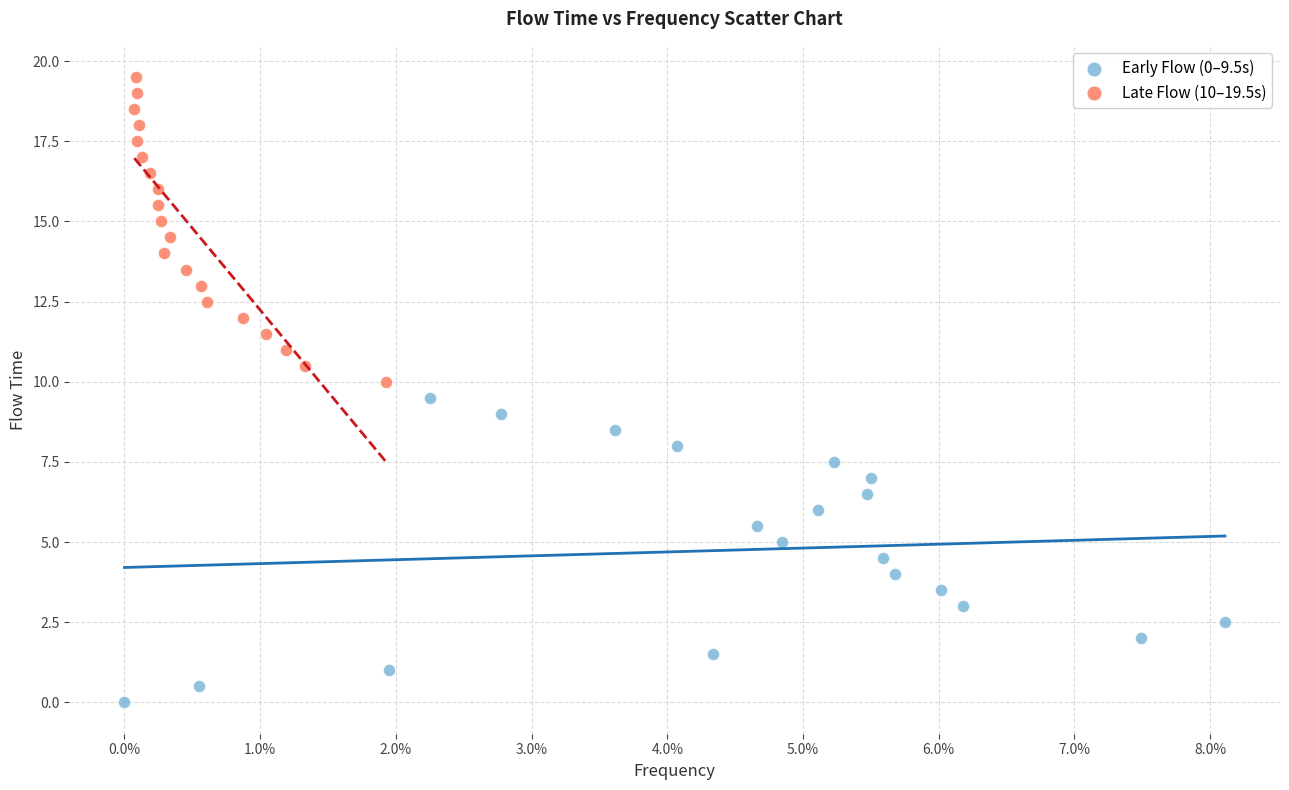

Which series contains the highest Y value?

Late Flow (10–19.5s)